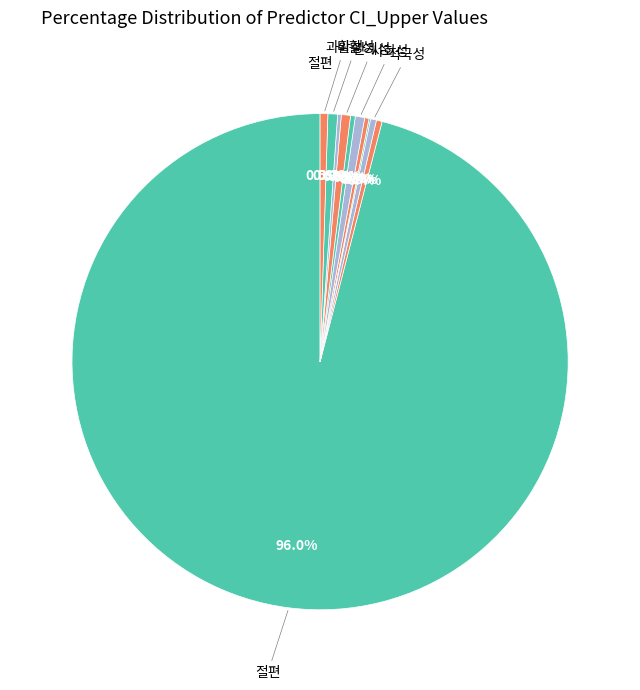

Rank the categories by value from lowest to highest.

전략성, 객관성, 성실성, 정체성, 긍정성, 적극성, 과활성, 관계성, 사회성, 비활성, 절편